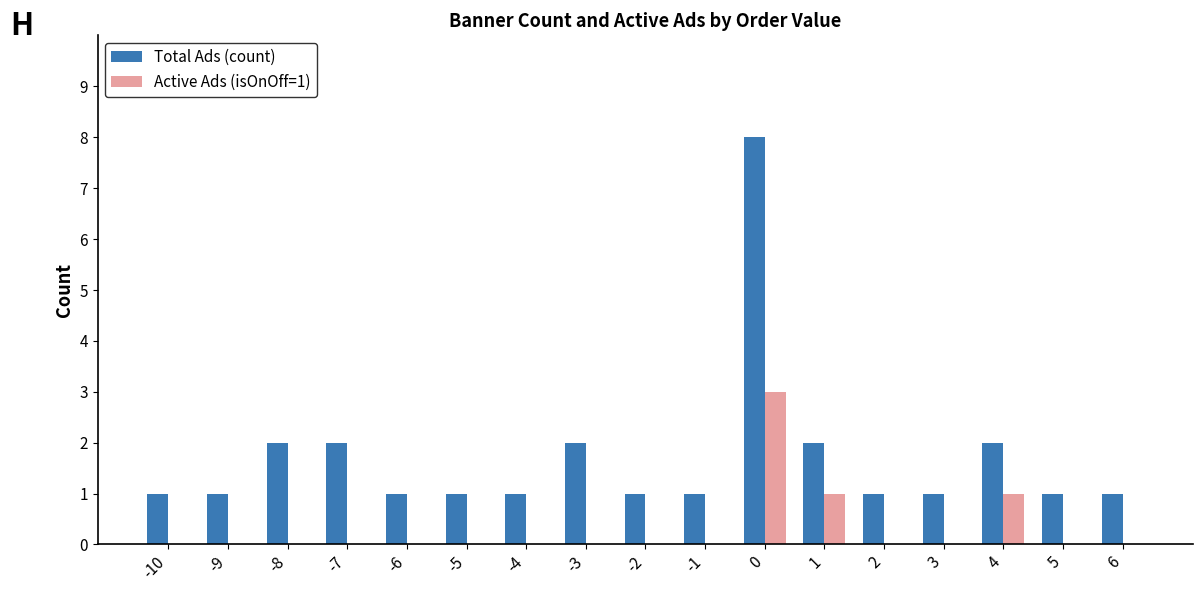

What is the highest value of the Total Ads (count) series?

8